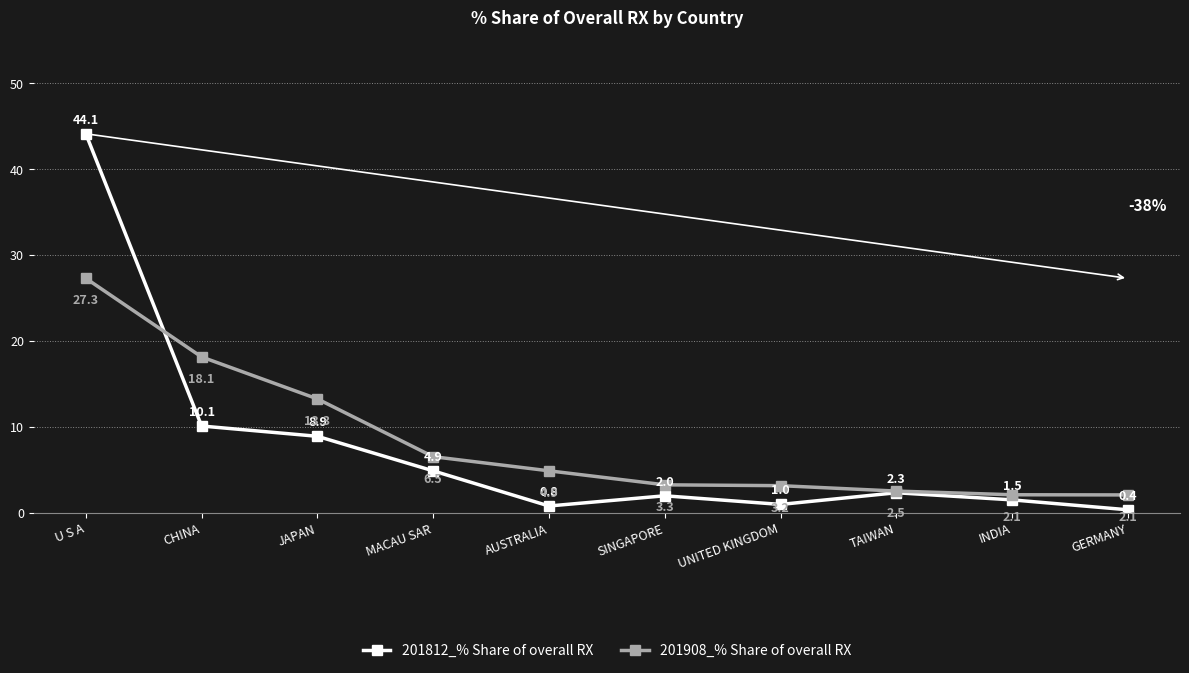

How many distinct data groups are displayed?

2